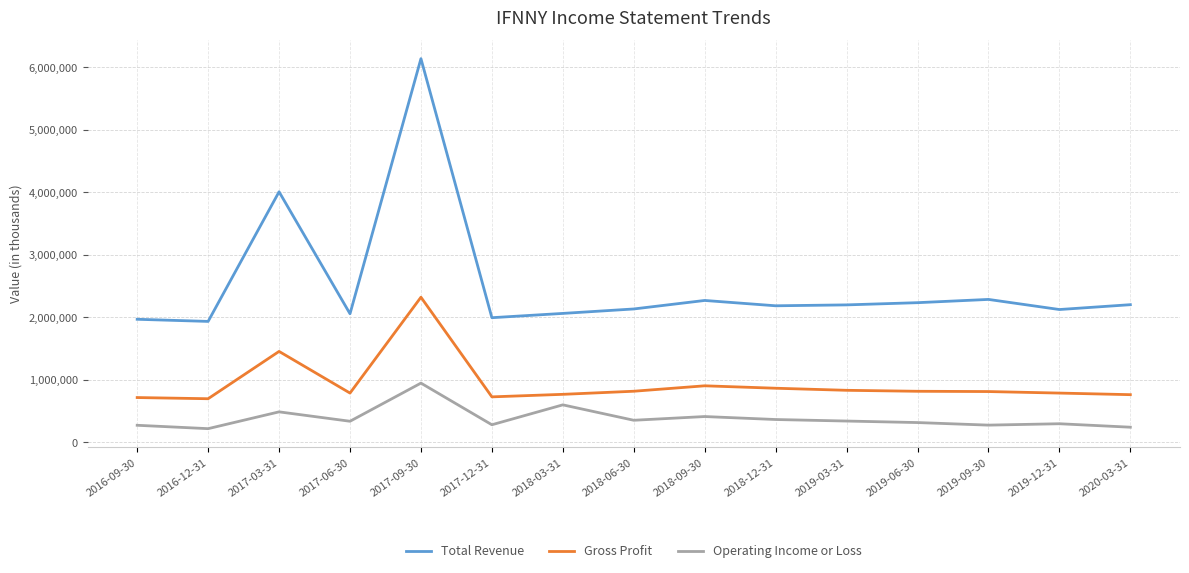

Is it true that Total Revenue equals 650524 at 2016-12-31?

False